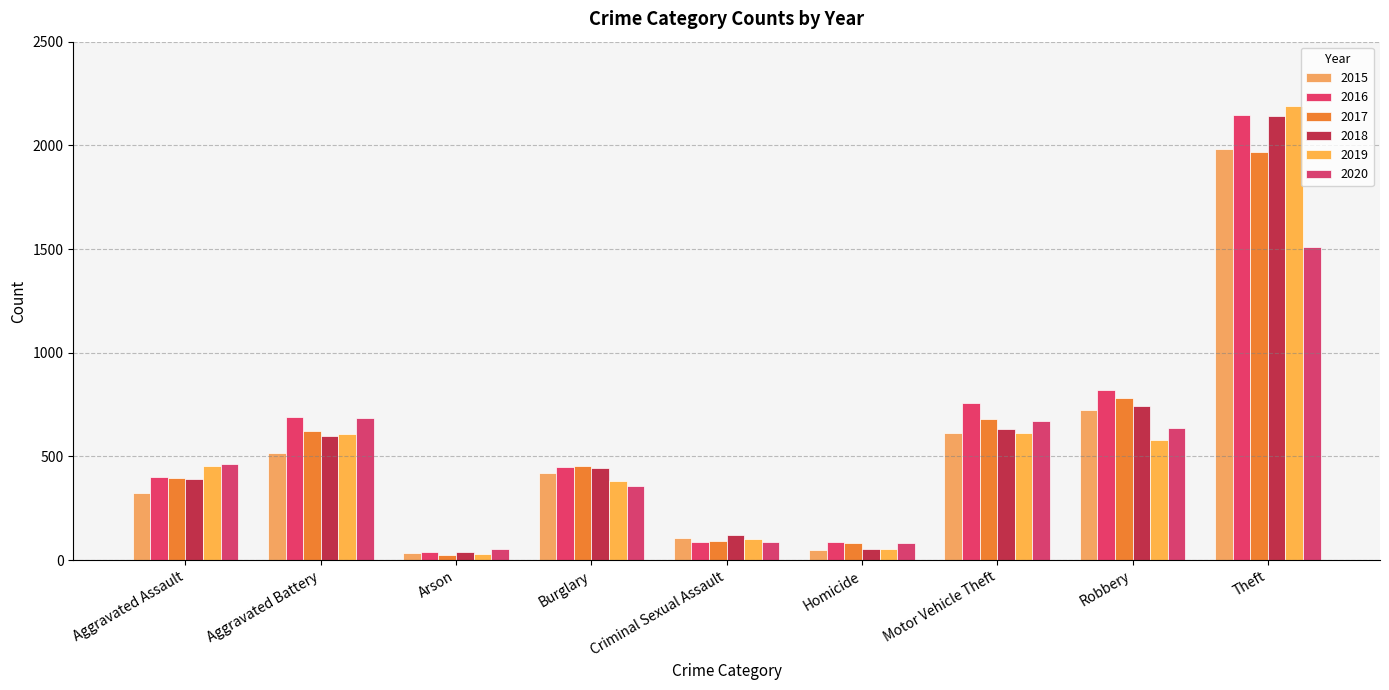

What is the difference between the 2019 values at Aggravated Battery and Homicide?

555